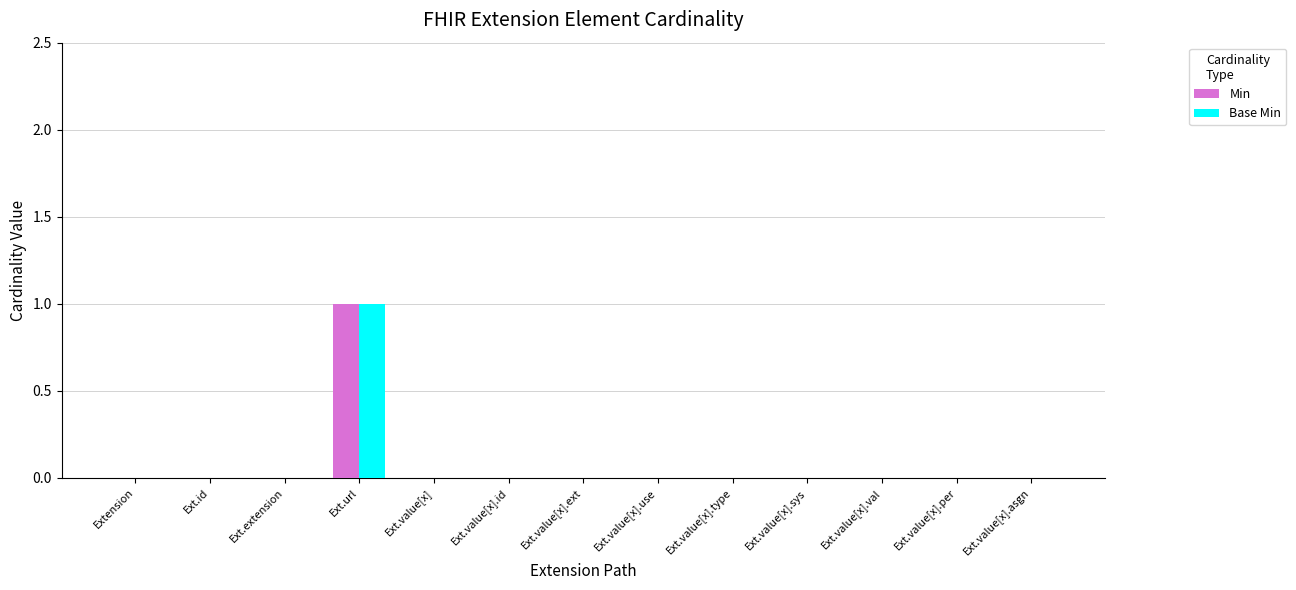

Is it true that Base Min equals 2 at Ext.url?

False